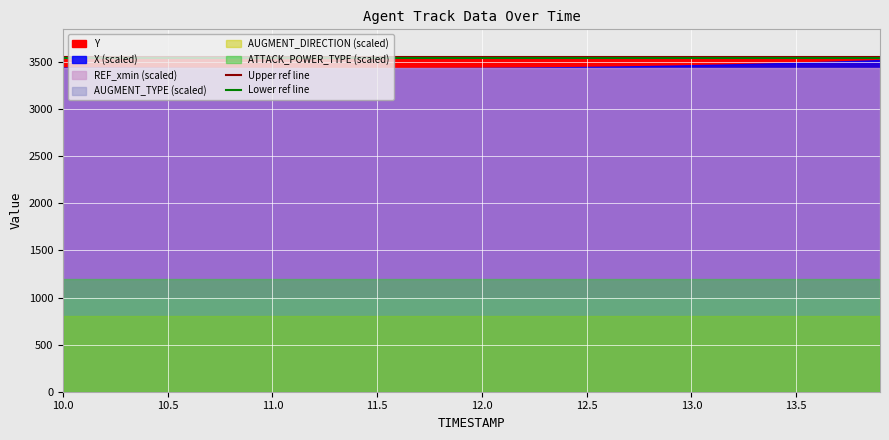

Between 10.5 and 10.0, which is larger?

10.5